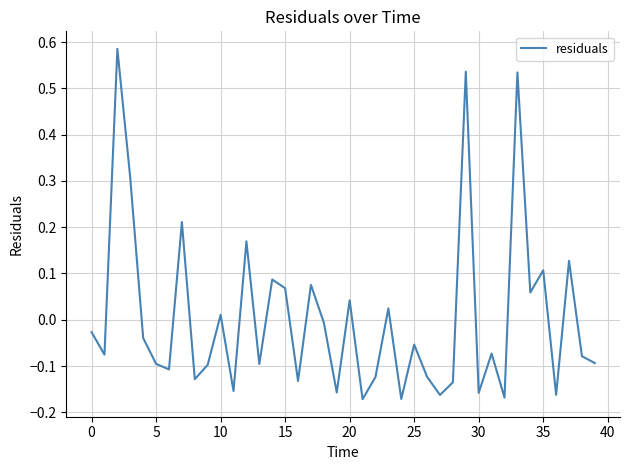

What is the difference between the maximum and minimum values?

0.8